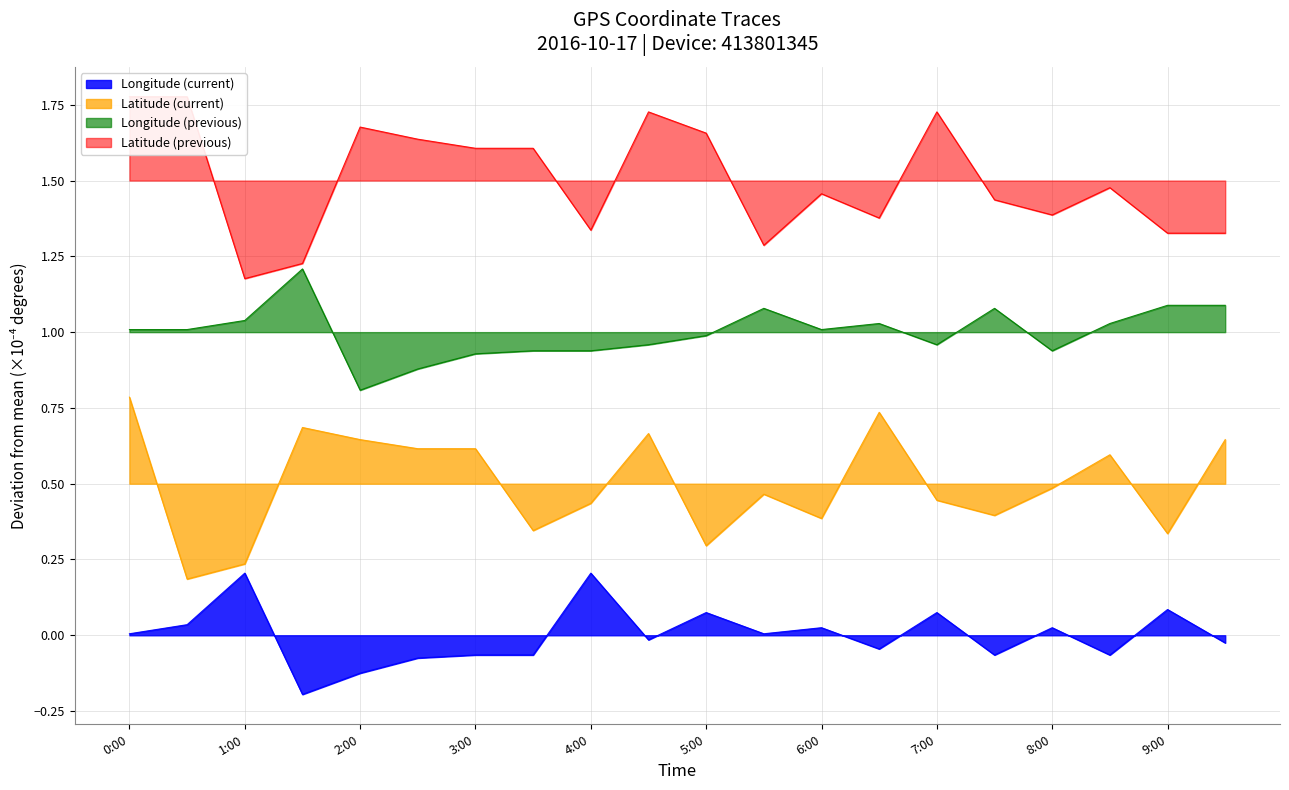

Count the number of categories in the chart.

20